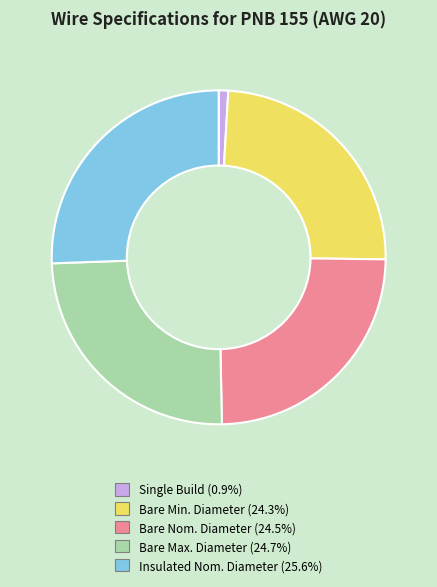

Combined, do Bare Min. Diameter and Single Build account for over 50%?

No